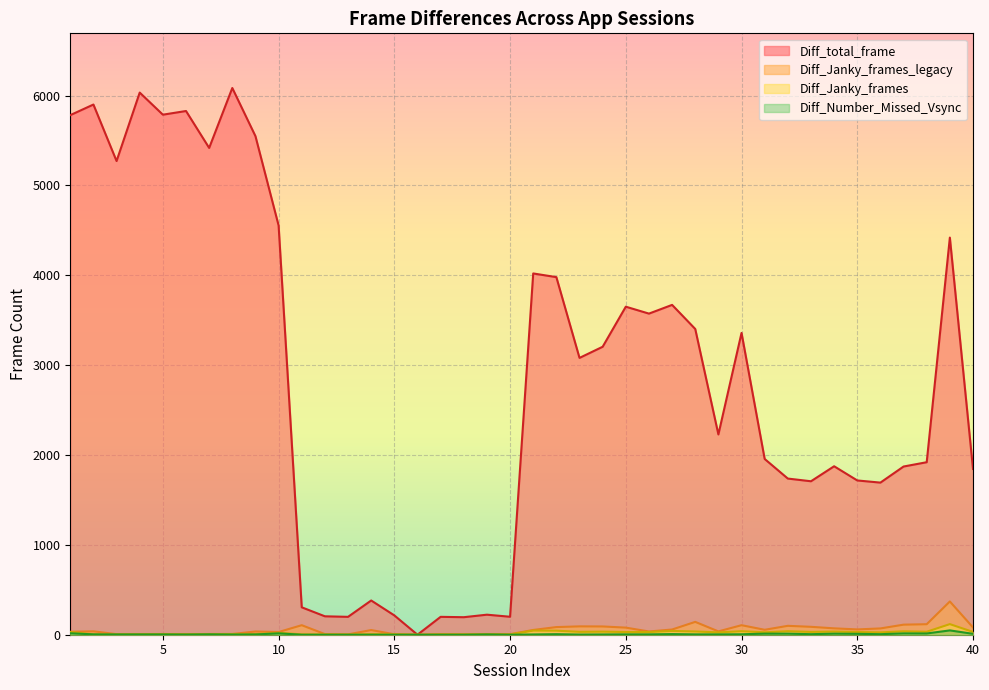

At which category is the sum across all series the highest?

8